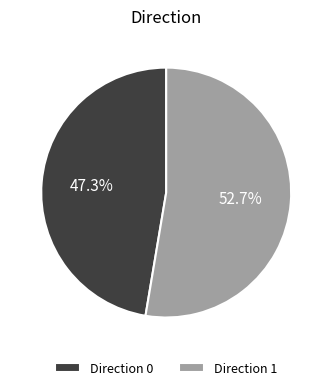

How many slices are in this pie chart?

2